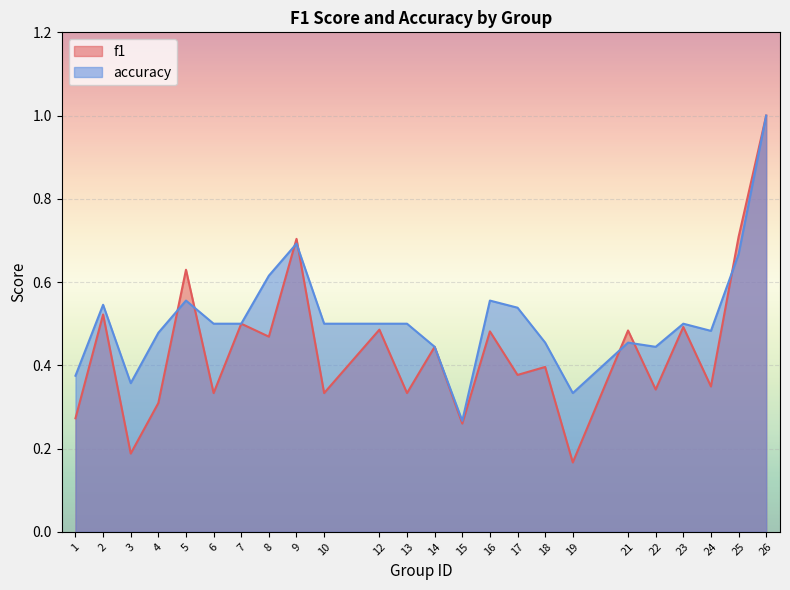

Rank the categories by f1 value from highest to lowest.

26, 25, 9, 5, 2, 7, 23, 12, 21, 16, 8, 14, 18, 17, 24, 22, 6, 10, 13, 4, 1, 15, 3, 19